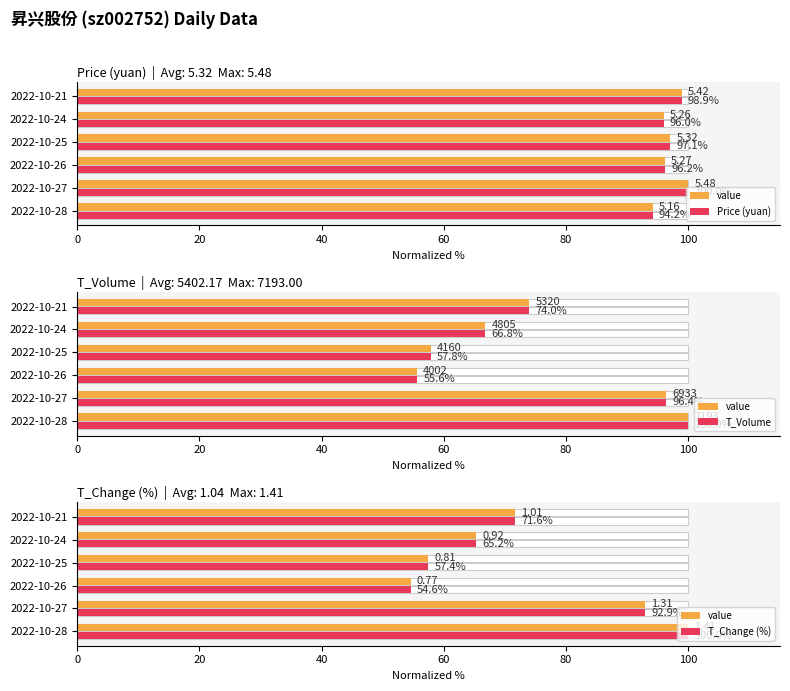

Between 2022-10-26 and 2022-10-21, which is larger?

2022-10-21